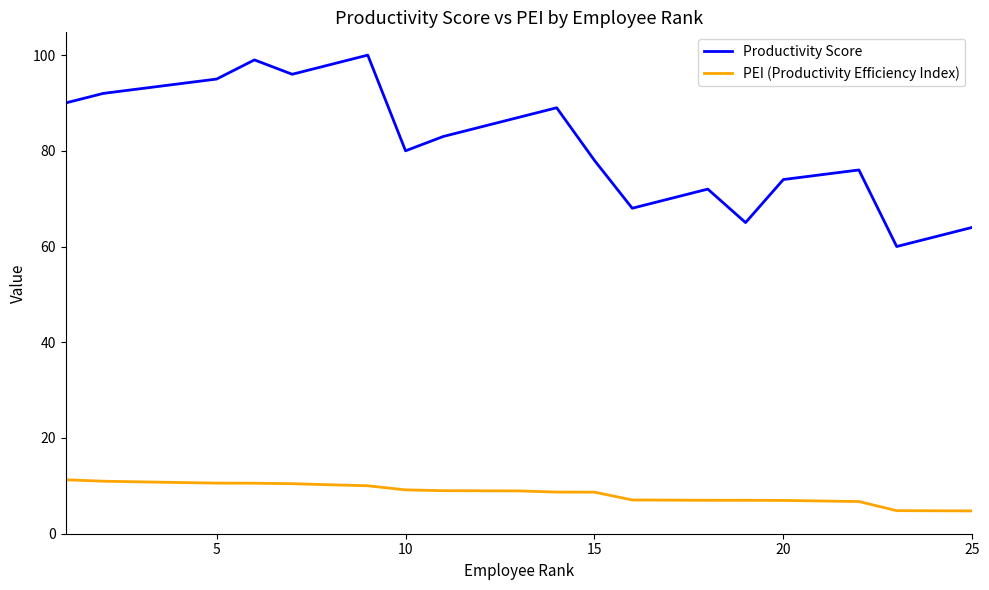

What is the difference between the maximum and minimum values in the Productivity Score series?

40.0